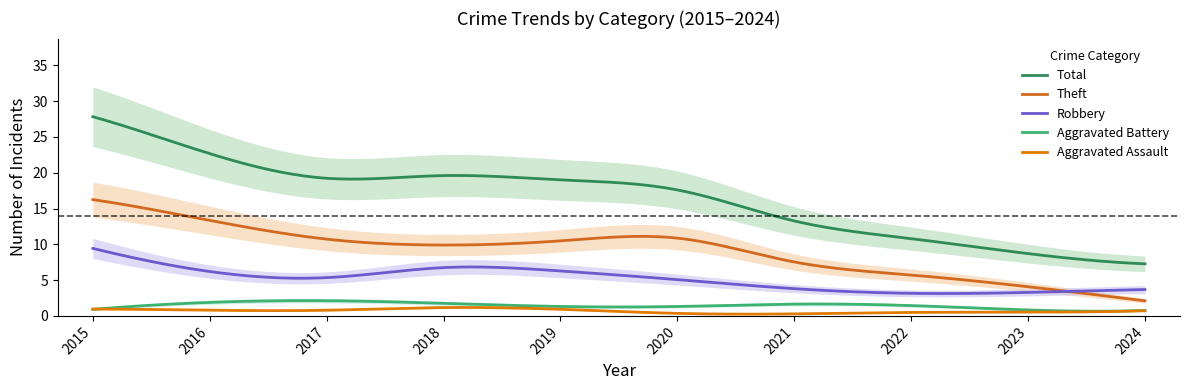

What is the sum of the Aggravated Battery values at 2015 and 2024?

1.7